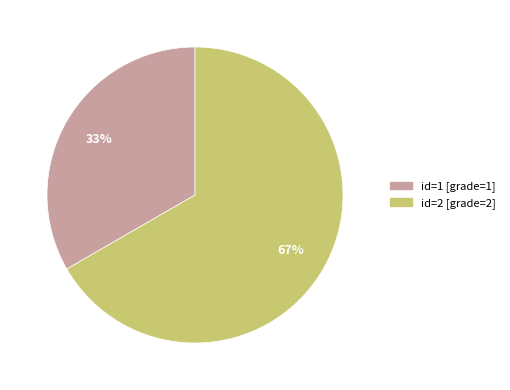

To the nearest percent, what is the average slice percentage?

50%